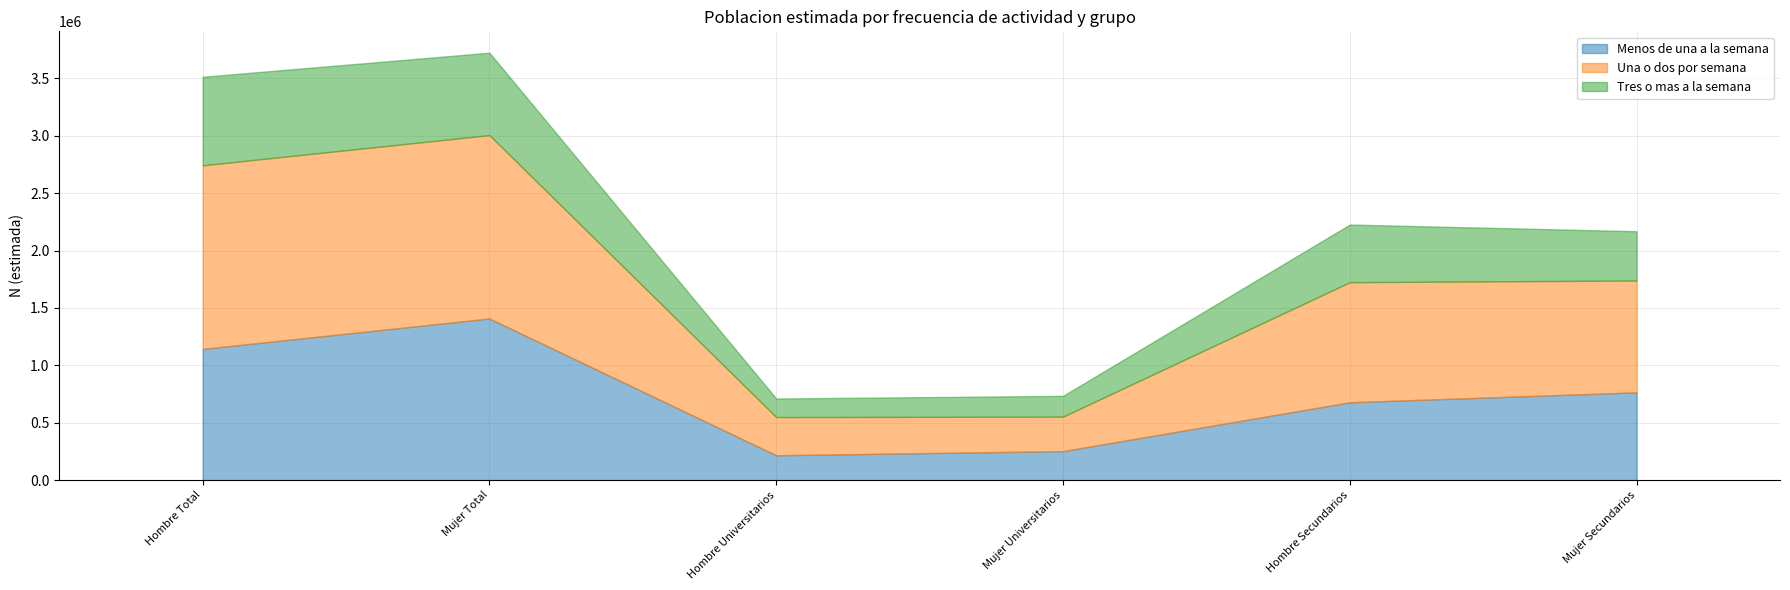

At which label does Menos de una a la semana first exceed 764668?

Hombre Total